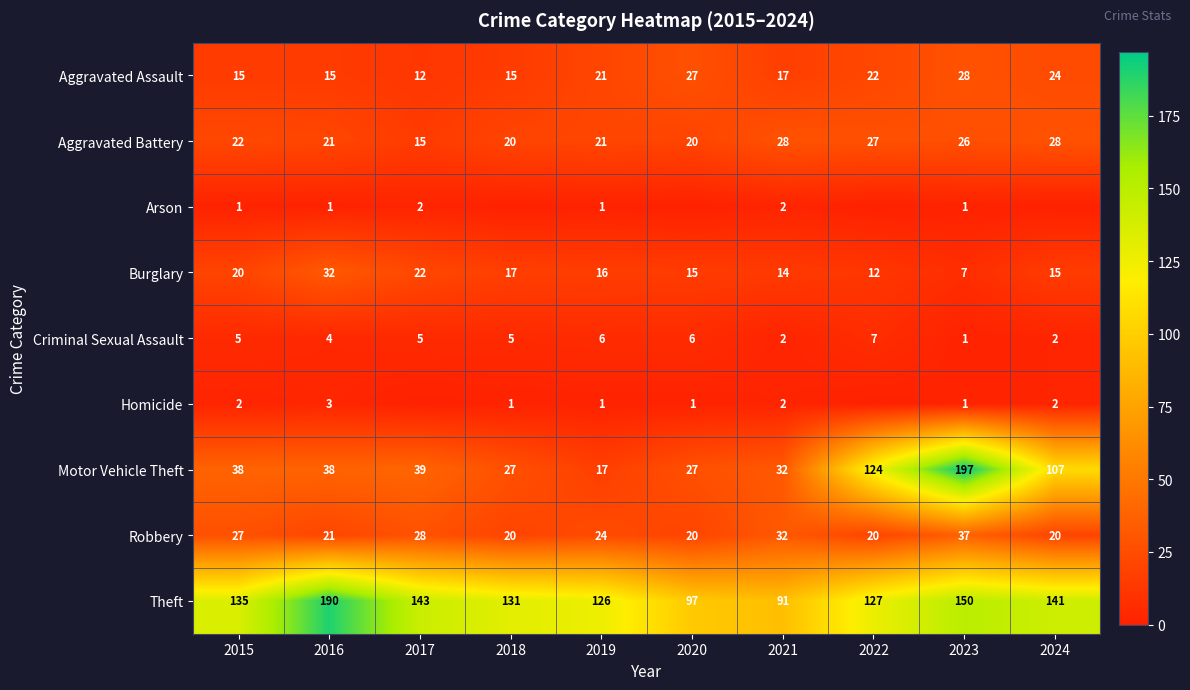

Is the value of Motor Vehicle Theft at 2024 greater than the value of Theft at 2020?

Yes